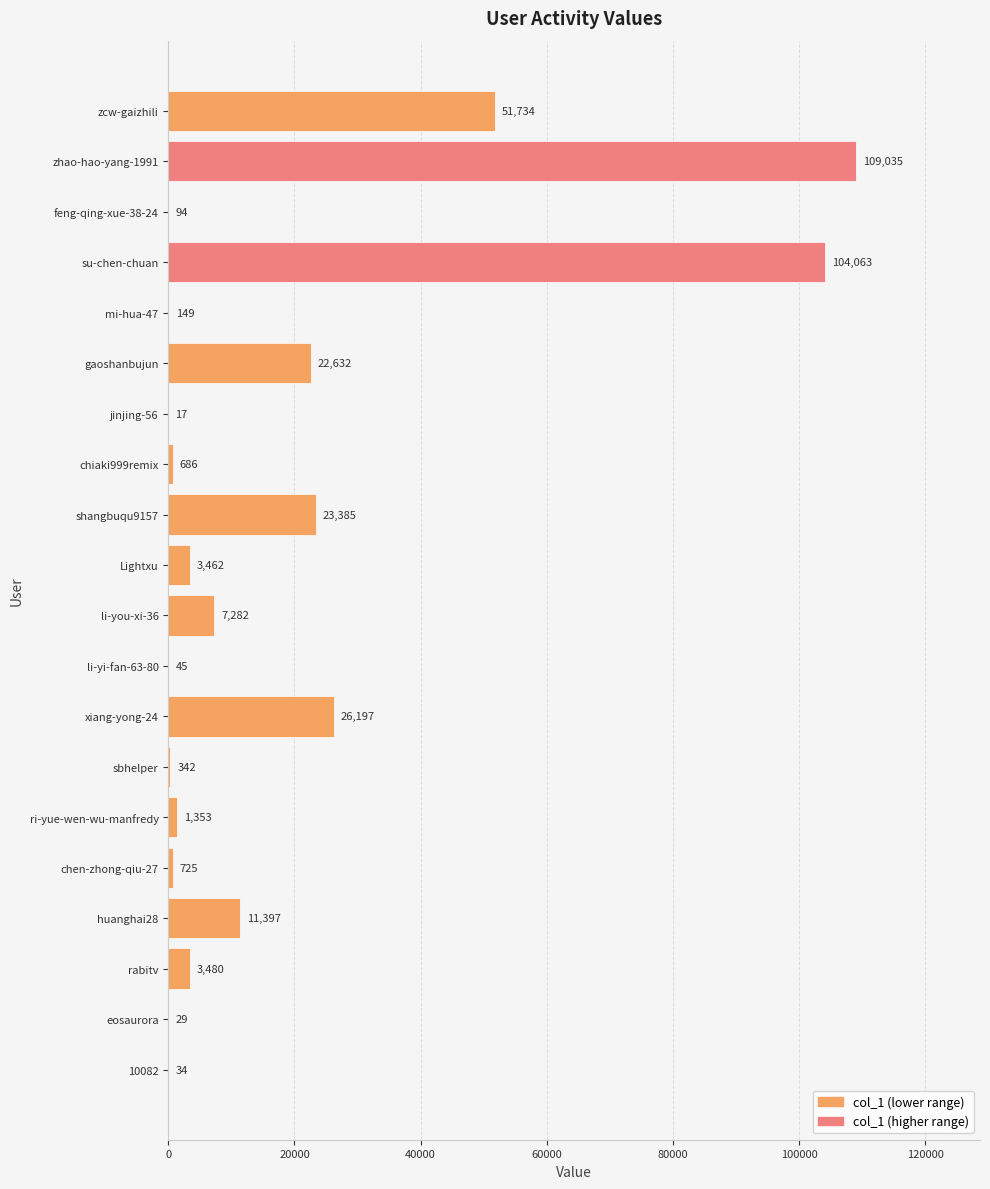

How many data points does each series have?

20